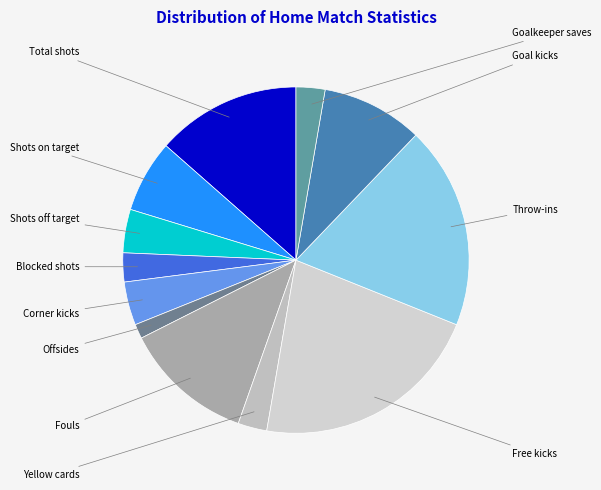

To the nearest percent, what is the difference between the Shots on target and Yellow cards slice percentages?

4%